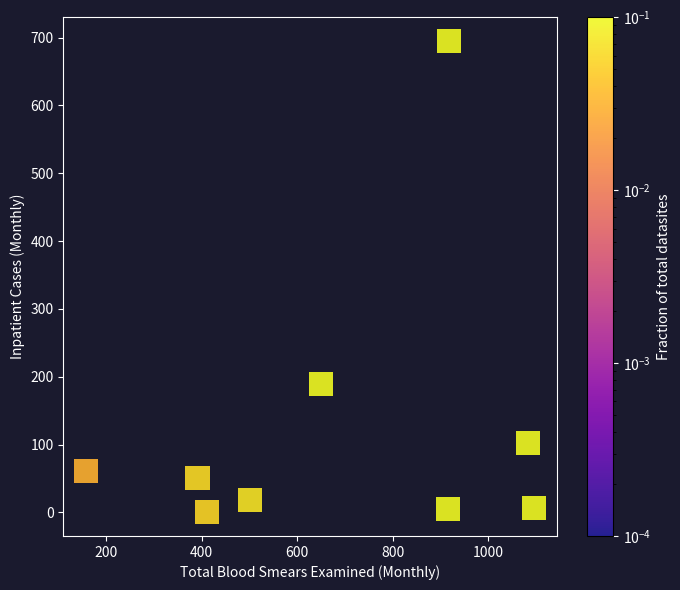

What is the average X value?

680